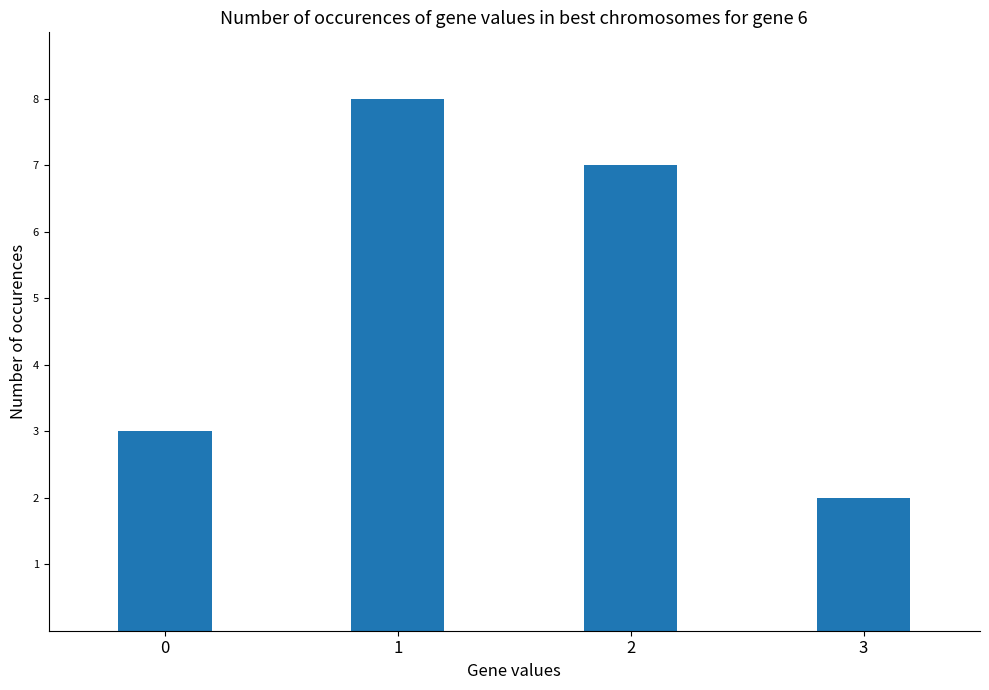

What is the ratio of the value at 1 to the value at 0?

2.7